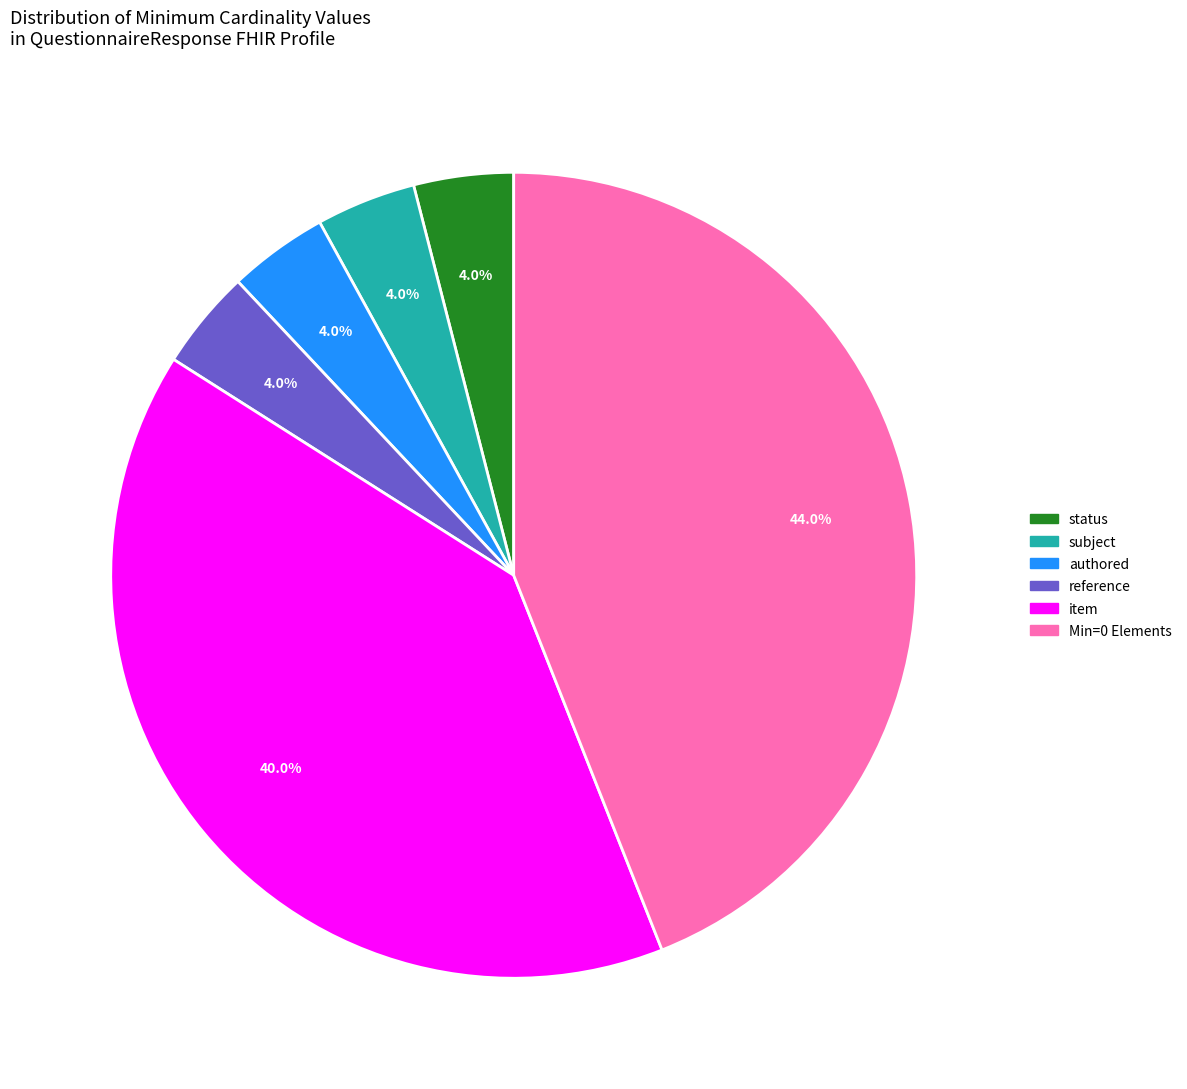

Is there a majority slice in this chart?

No